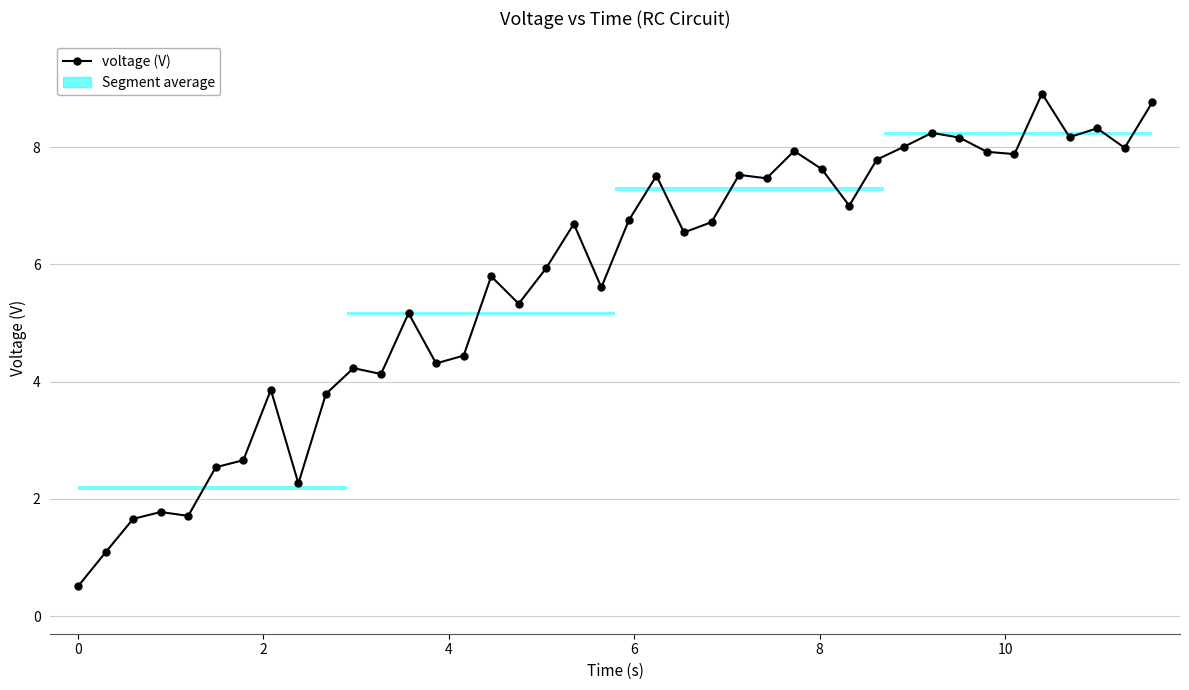

What is the difference between the second highest and minimum values?

8.3